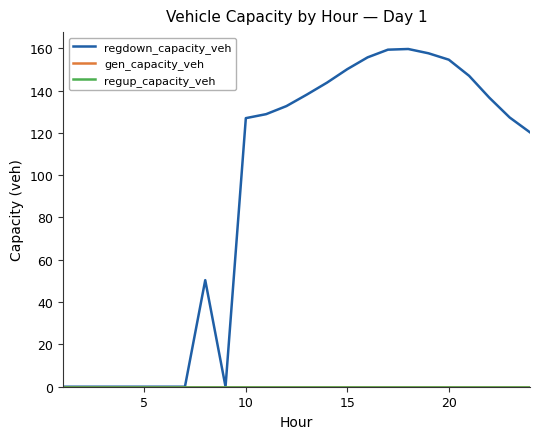

How many lines are shown in the chart?

3